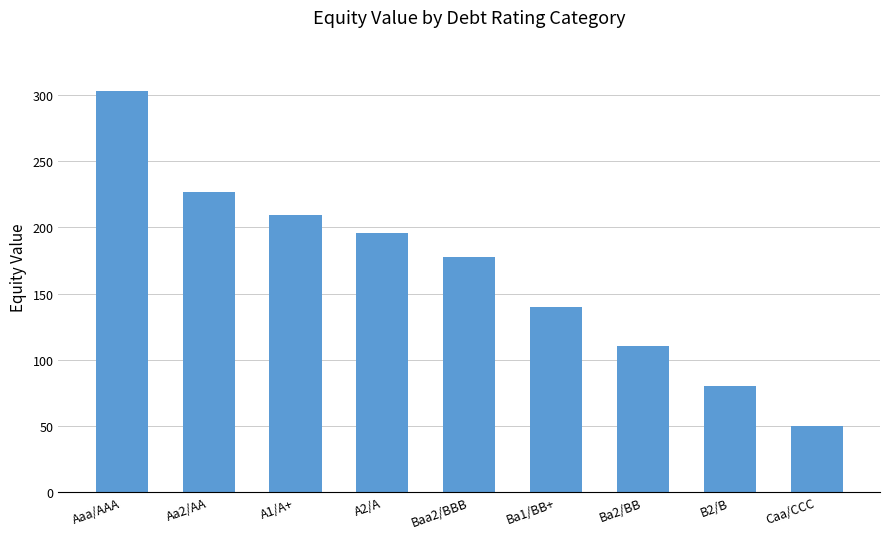

Read the value at Aa2/AA.

226.7